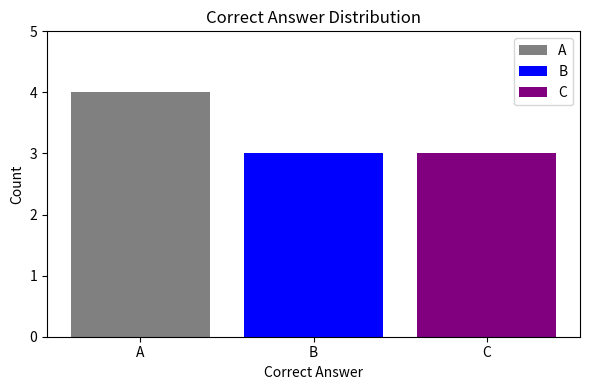

Rank the categories by A value from lowest to highest.

B